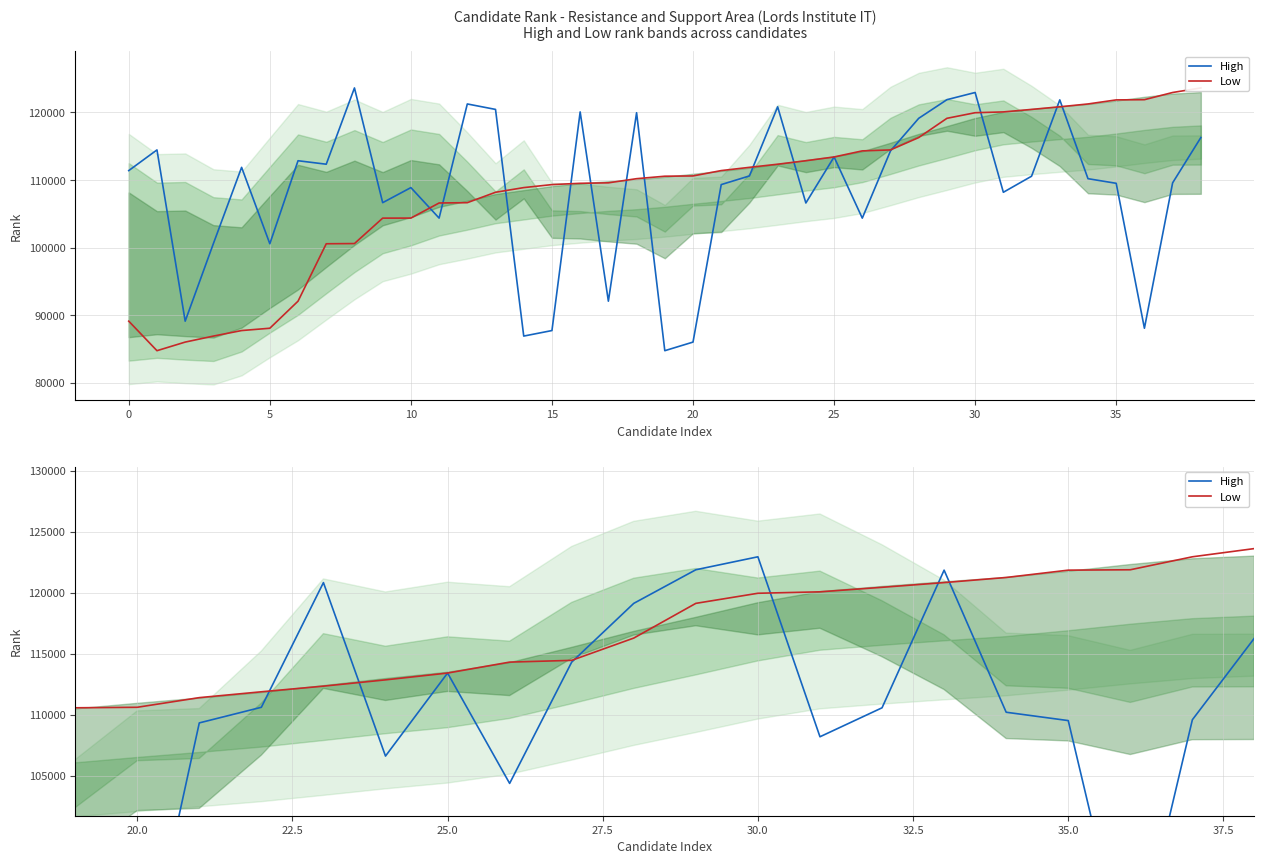

What is the difference between the maximum and second lowest values in the High series?

37571